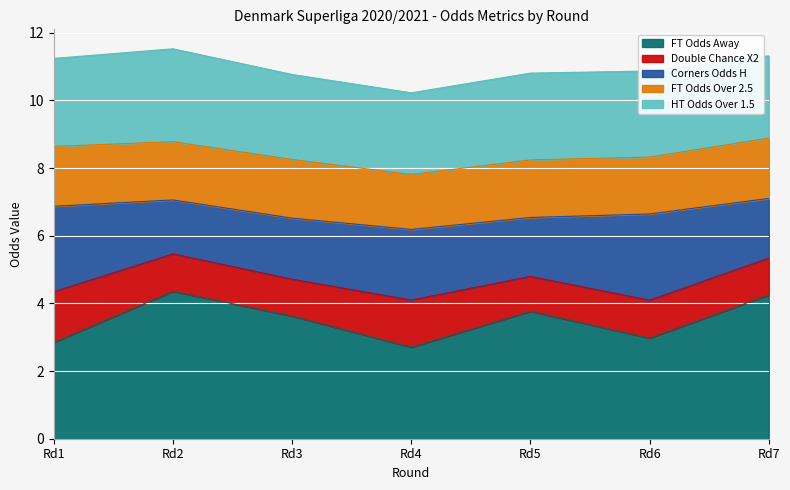

What is the lowest value of the FT Odds Away series?

2.7